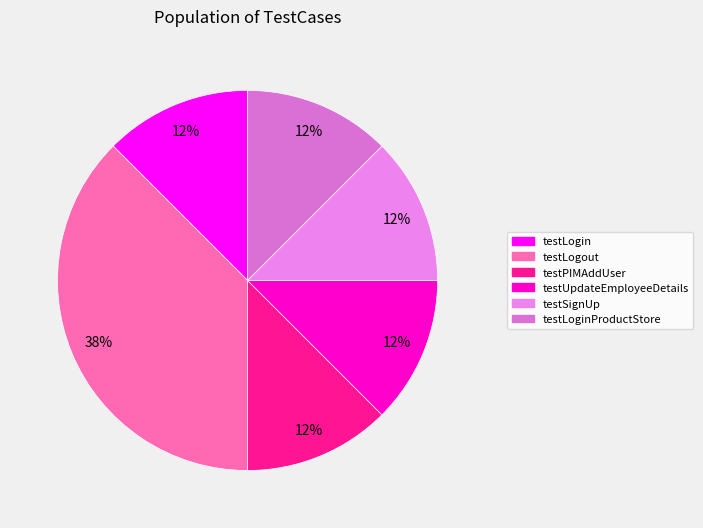

Count the number of slices in the pie.

6